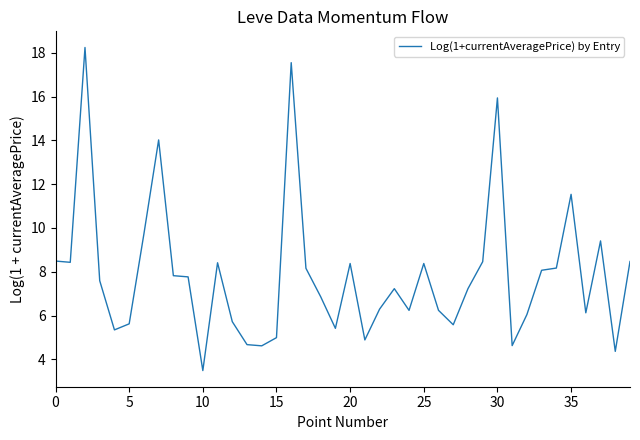

How many values are below 7?

18